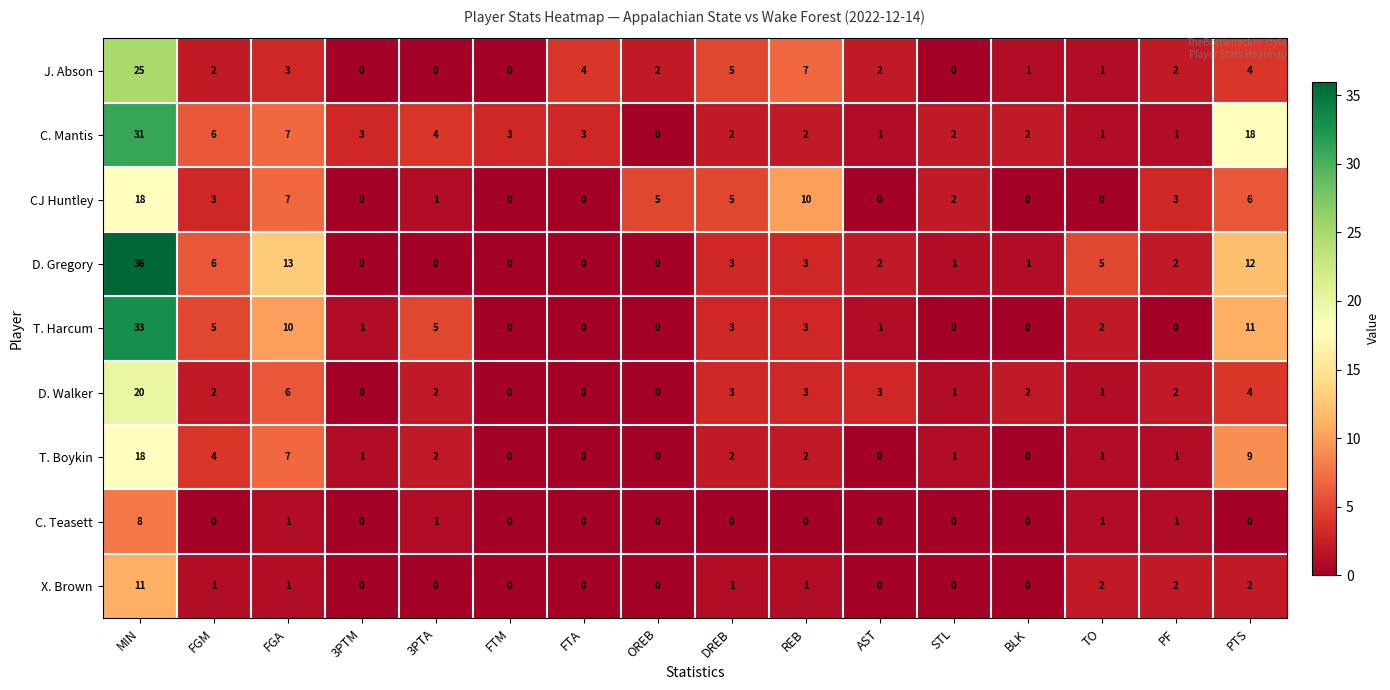

At which label is D. Walker closest to 10?

FGA